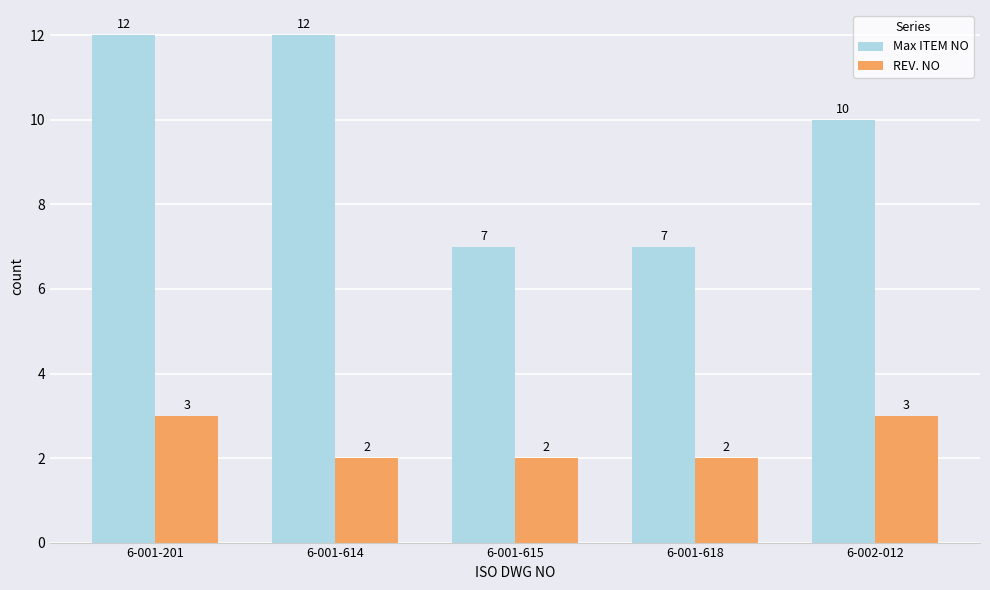

What is the difference between the maximum and second lowest values in the REV. NO series?

1